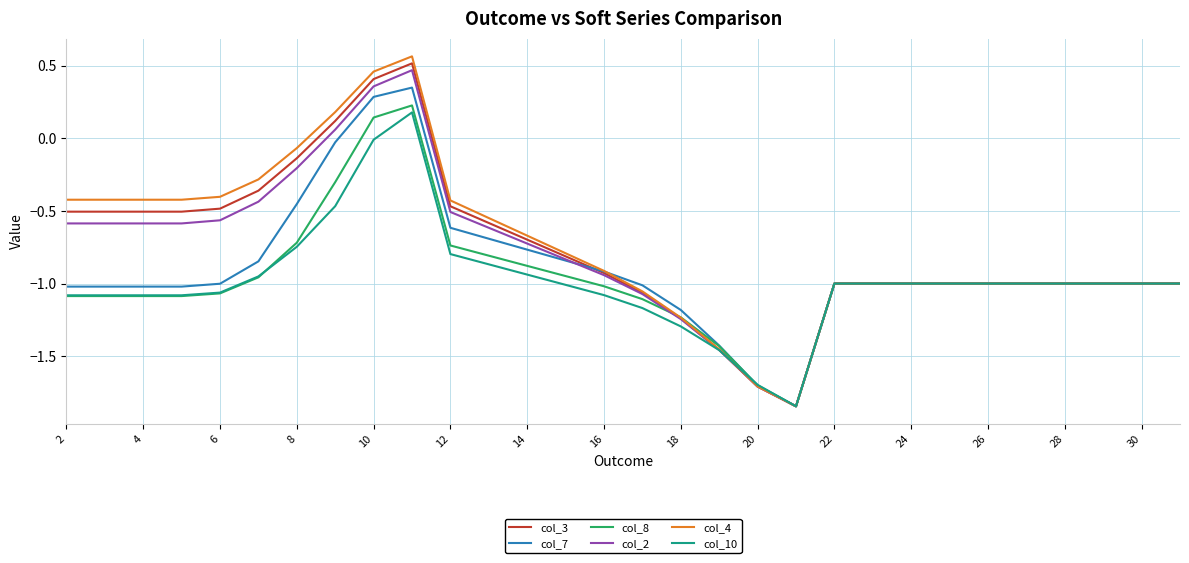

How many values in col_3 are below zero?

27